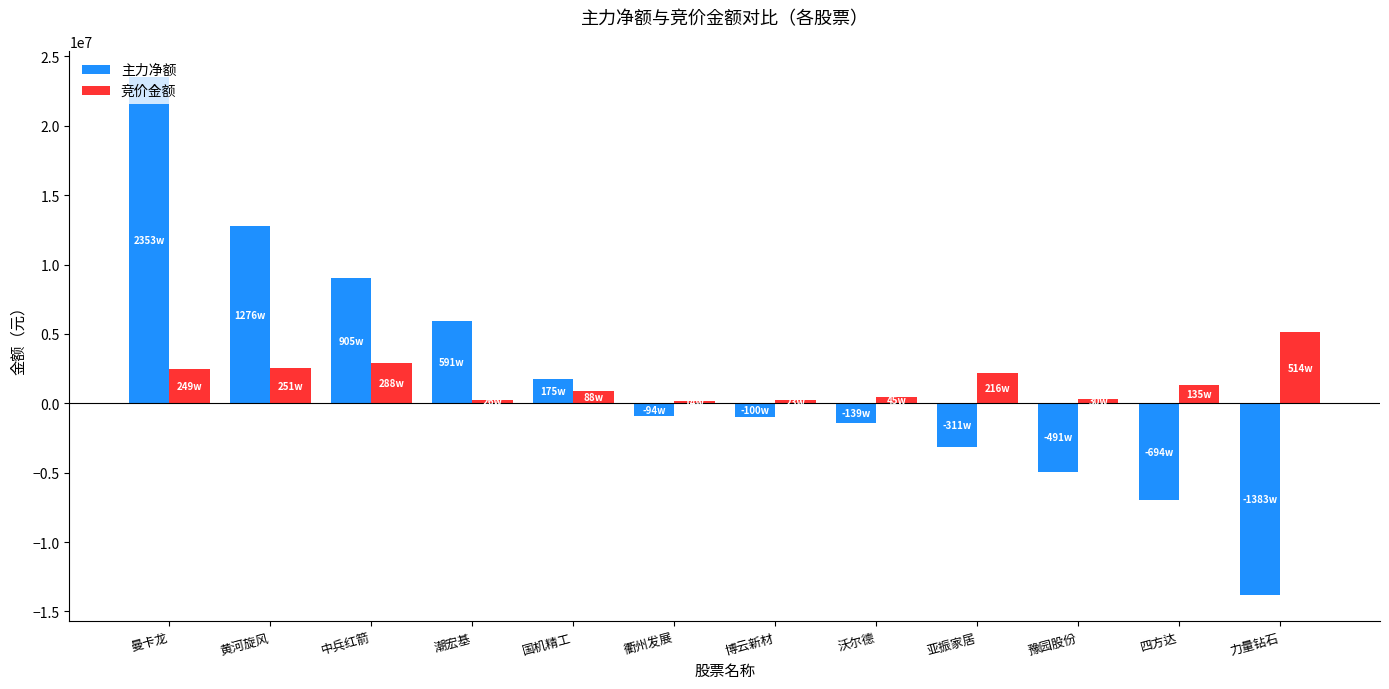

At which category does the chart reach its minimum across all series?

力量钻石